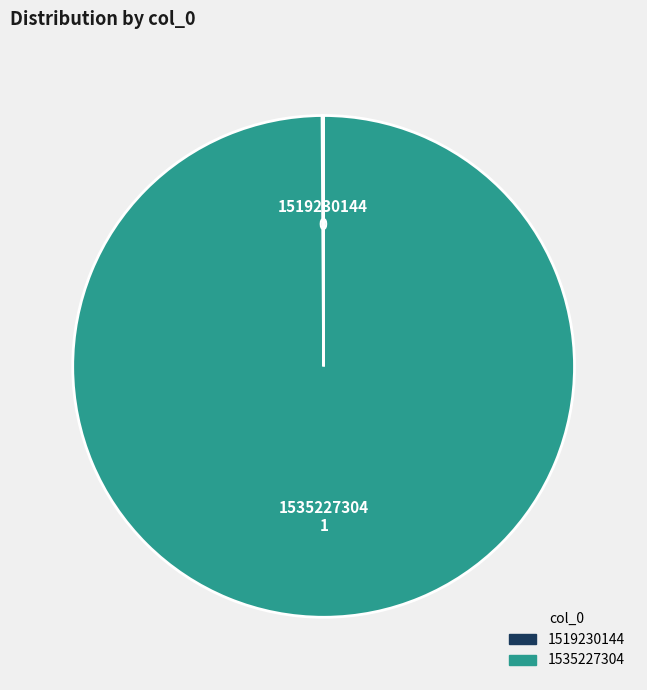

Which slice is the largest?

1535227304